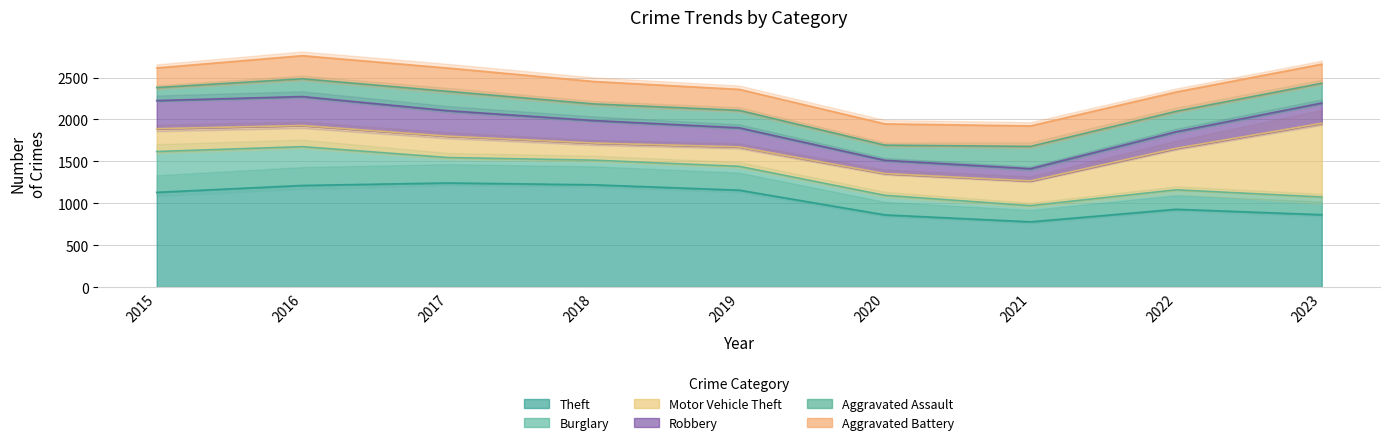

What is the value of the Burglary point at the 1st from the left?

487